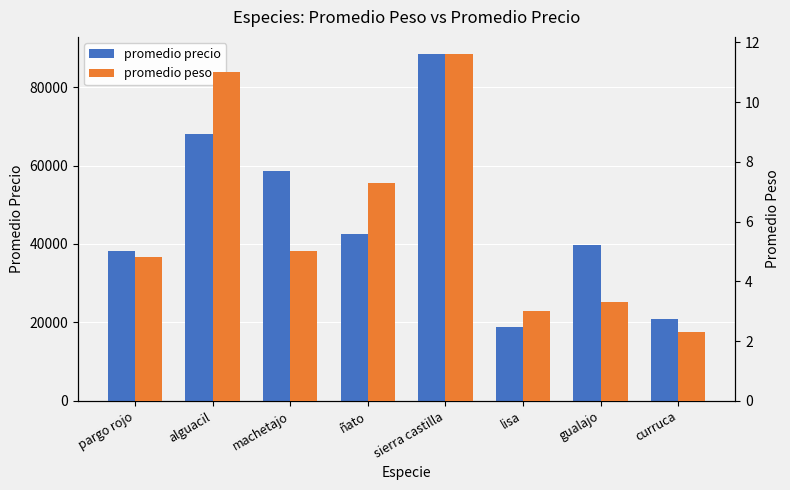

At which label does promedio precio reach its minimum?

lisa